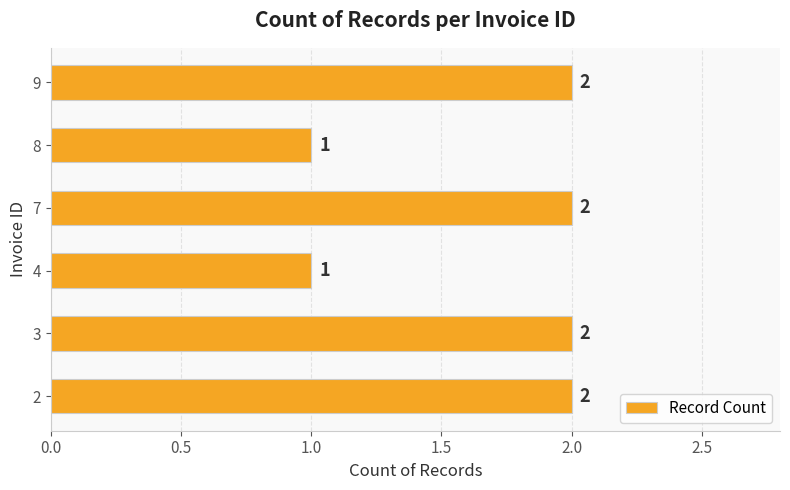

Reading bottom to top, transcribe all the data shown in this chart.

2	2	1	2	1	2